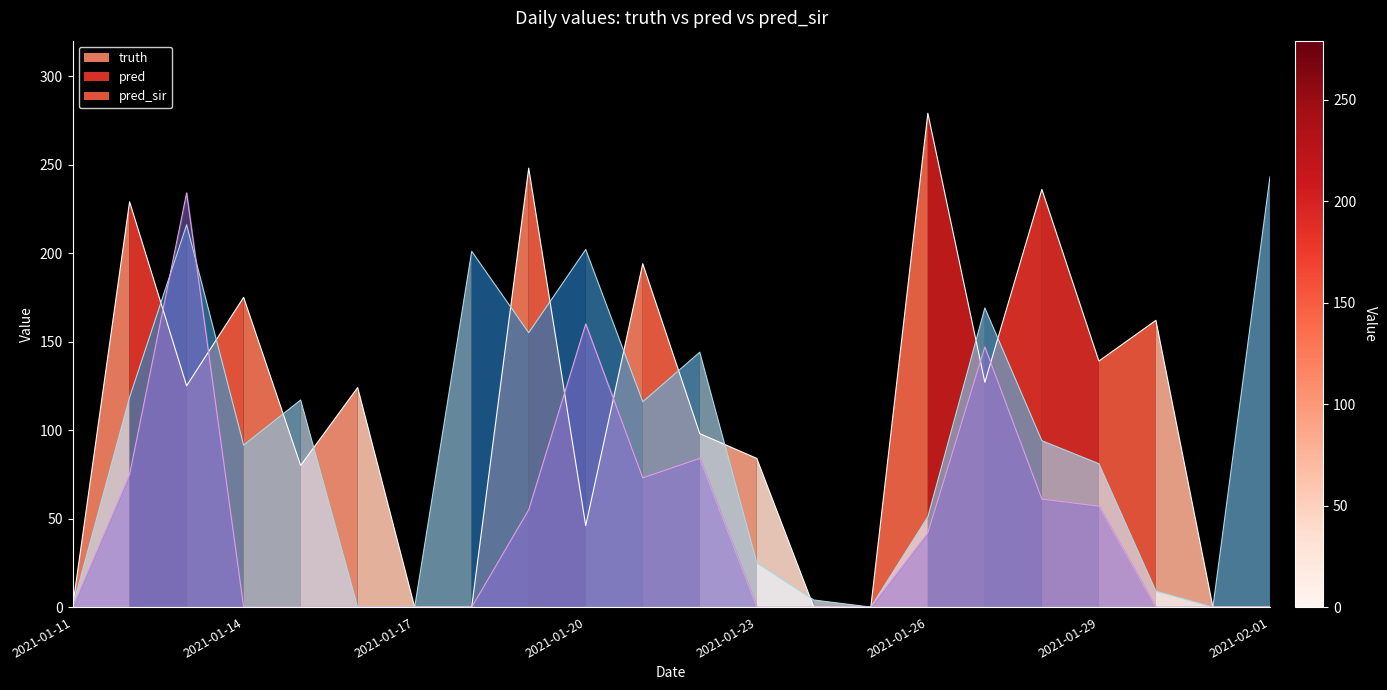

Reading left to right, what are all the values shown in this chart?

truth: 2021-01-11=0.0	2021-01-12=229.0	2021-01-13=125.0	2021-01-14=175.0	2021-01-15=80.0	2021-01-16=124.0	2021-01-17=0.0	2021-01-18=0.0	2021-01-19=248.0	2021-01-20=46.0	2021-01-21=194.0	2021-01-22=98.0	2021-01-23=84.0	2021-01-24=0.0	2021-01-25=0.0	2021-01-26=279.0	2021-01-27=127.0	2021-01-28=236.0	2021-01-29=139.0	2021-01-30=162.0	2021-01-31=0.0	2021-02-01=0.0
pred: 2021-01-11=0.0	2021-01-12=118.5	2021-01-13=216.0	2021-01-14=91.5	2021-01-15=117.0	2021-01-16=0.0	2021-01-17=0.0	2021-01-18=201.0	2021-01-19=155.0	2021-01-20=202.0	2021-01-21=116.0	2021-01-22=144.0	2021-01-23=25.0	2021-01-24=4.0	2021-01-25=0.0	2021-01-26=51.0	2021-01-27=169.0	2021-01-28=94.0	2021-01-29=81.0	2021-01-30=9.0	2021-01-31=0.0	2021-02-01=243.0
pred_sir: 2021-01-11=0.0	2021-01-12=75.0	2021-01-13=234.0	2021-01-14=0.0	2021-01-15=0.0	2021-01-16=0.0	2021-01-17=0.0	2021-01-18=0.0	2021-01-19=55.0	2021-01-20=160.0	2021-01-21=73.0	2021-01-22=84.0	2021-01-23=0.0	2021-01-24=0.0	2021-01-25=0.0	2021-01-26=42.0	2021-01-27=147.0	2021-01-28=61.0	2021-01-29=57.0	2021-01-30=0.0	2021-01-31=0.0	2021-02-01=0.0